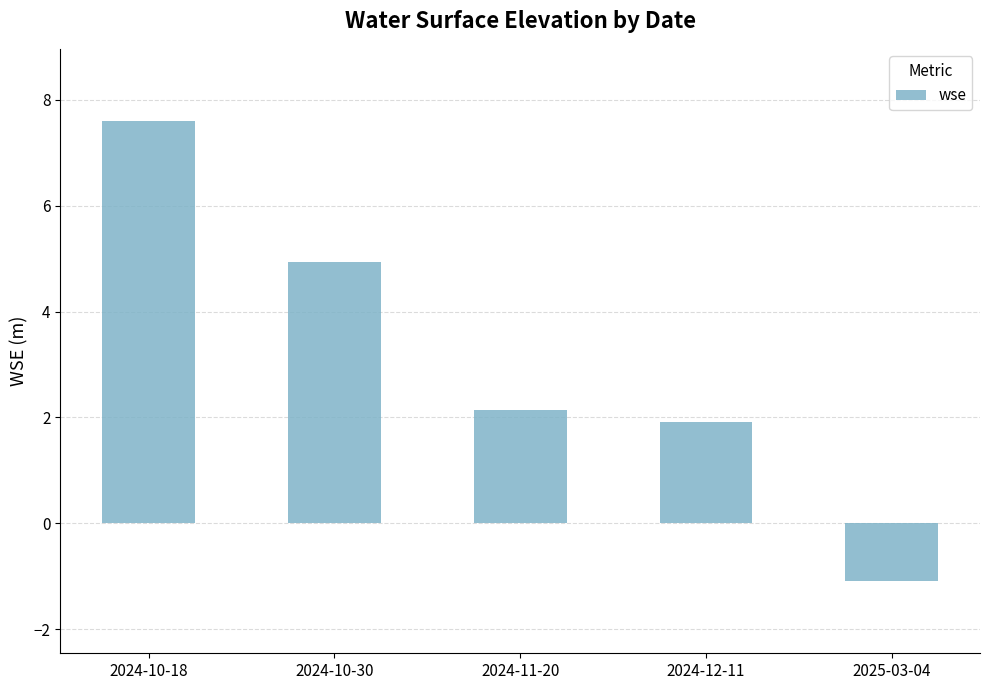

How many data points are less than 2?

2